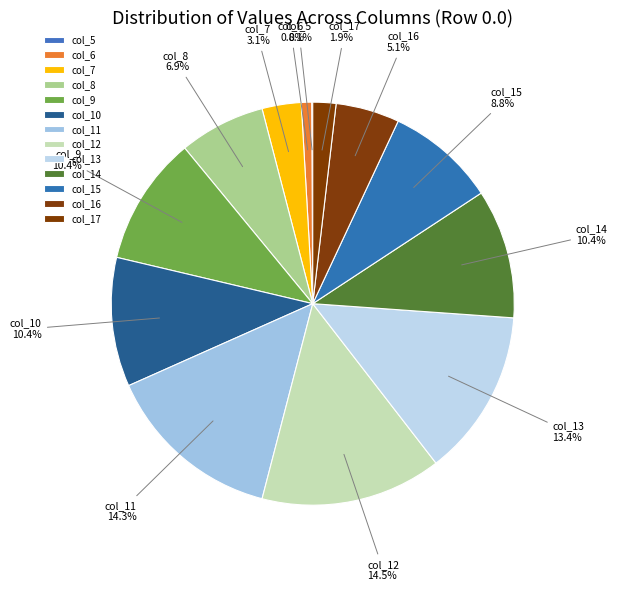

True or false: col_8 accounts for 7% of the total.

True